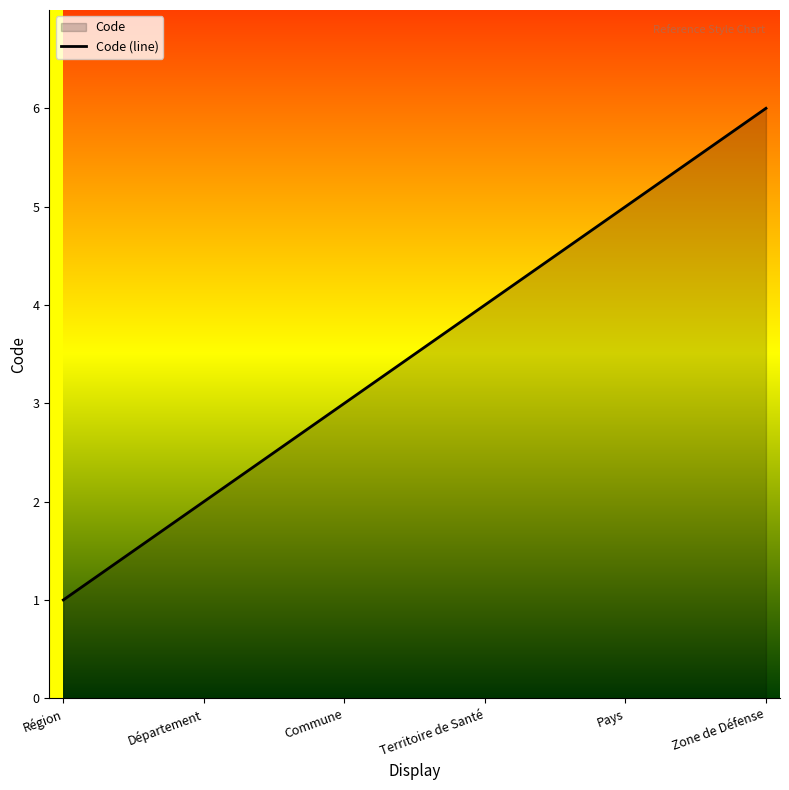

True or false: the data has more than 2 interior local peaks.

False